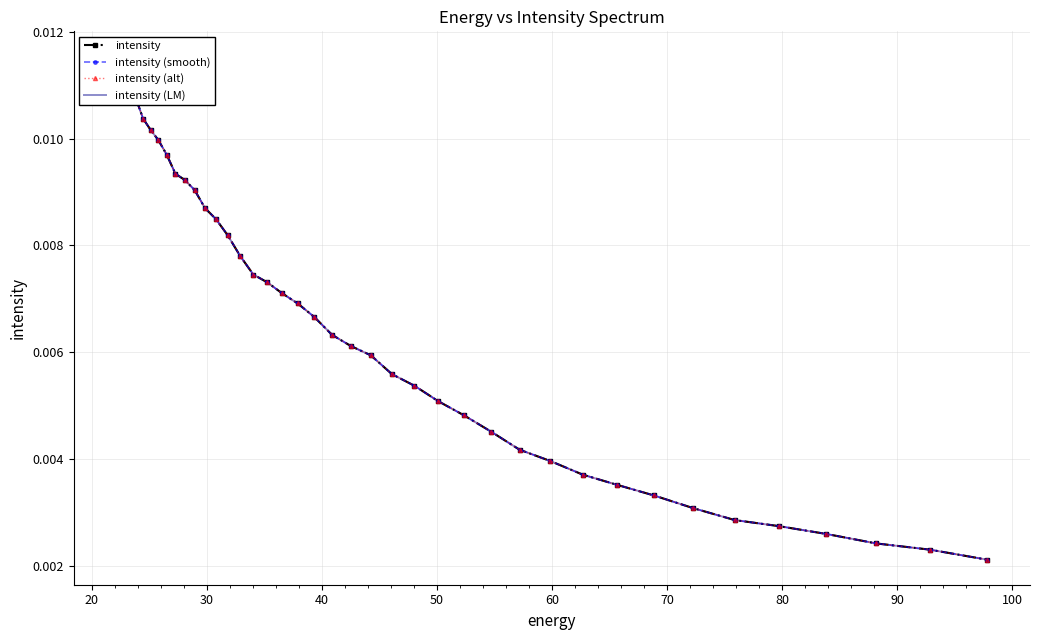

True or false: intensity (LM) has a value of 0.0 at 26.

False